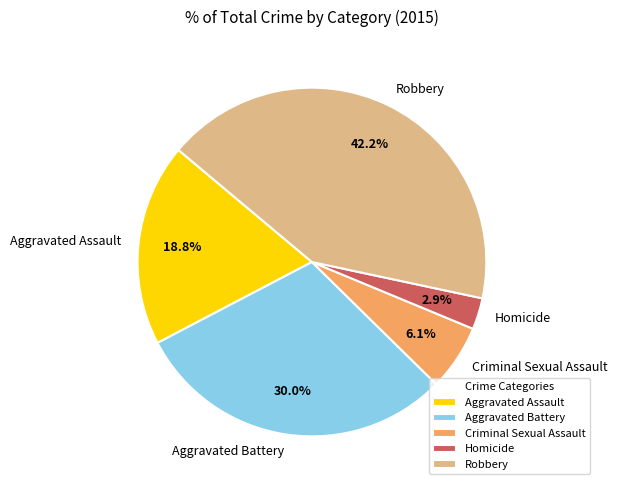

What percentage is the Criminal Sexual Assault slice, to the nearest percent?

6%